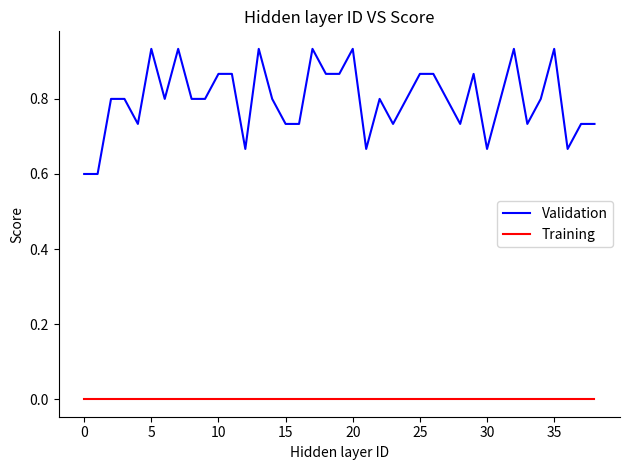

True or false: Validation and Training intersect in this chart.

False